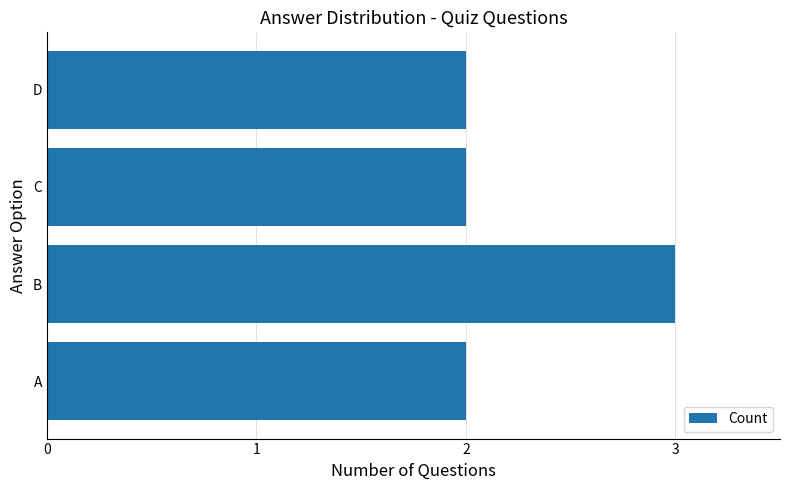

The chart shows a value of 2 at A. True or false?

True